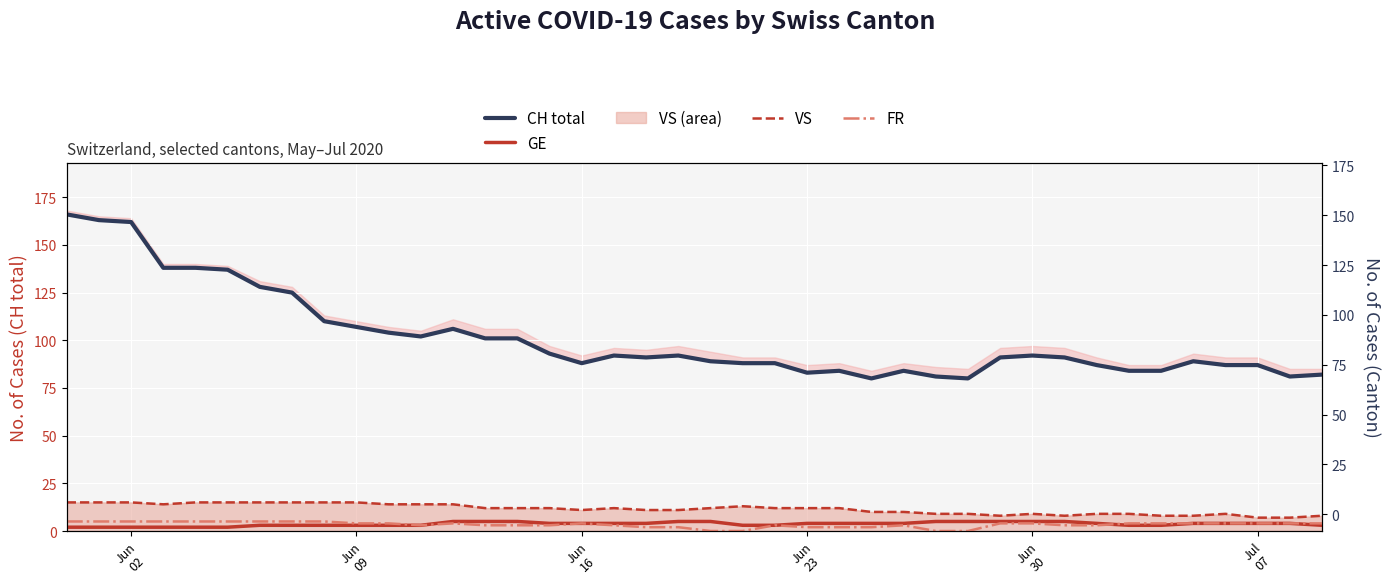

Rank the series by their maximum value, from lowest to highest.

GE, FR, VS, CH total